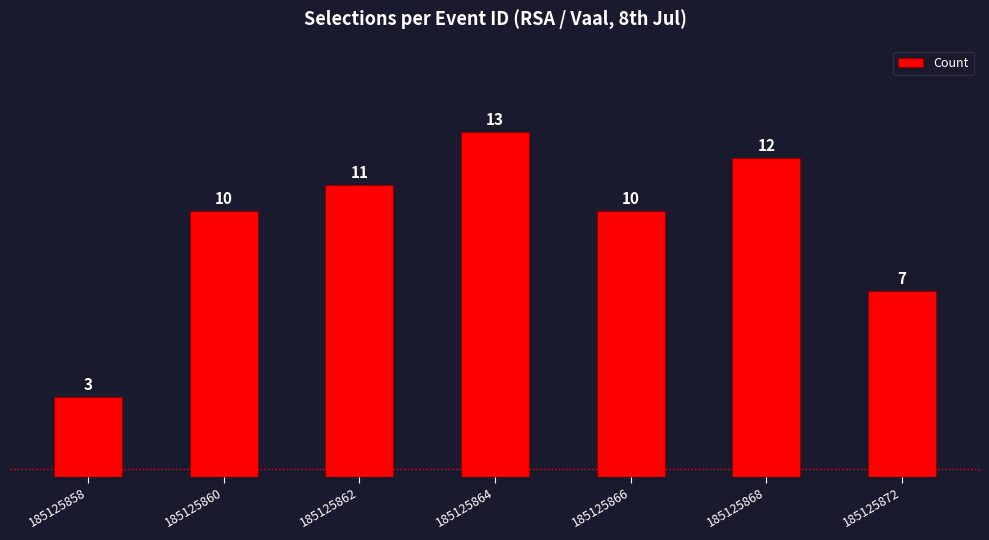

How many values are below 10?

2